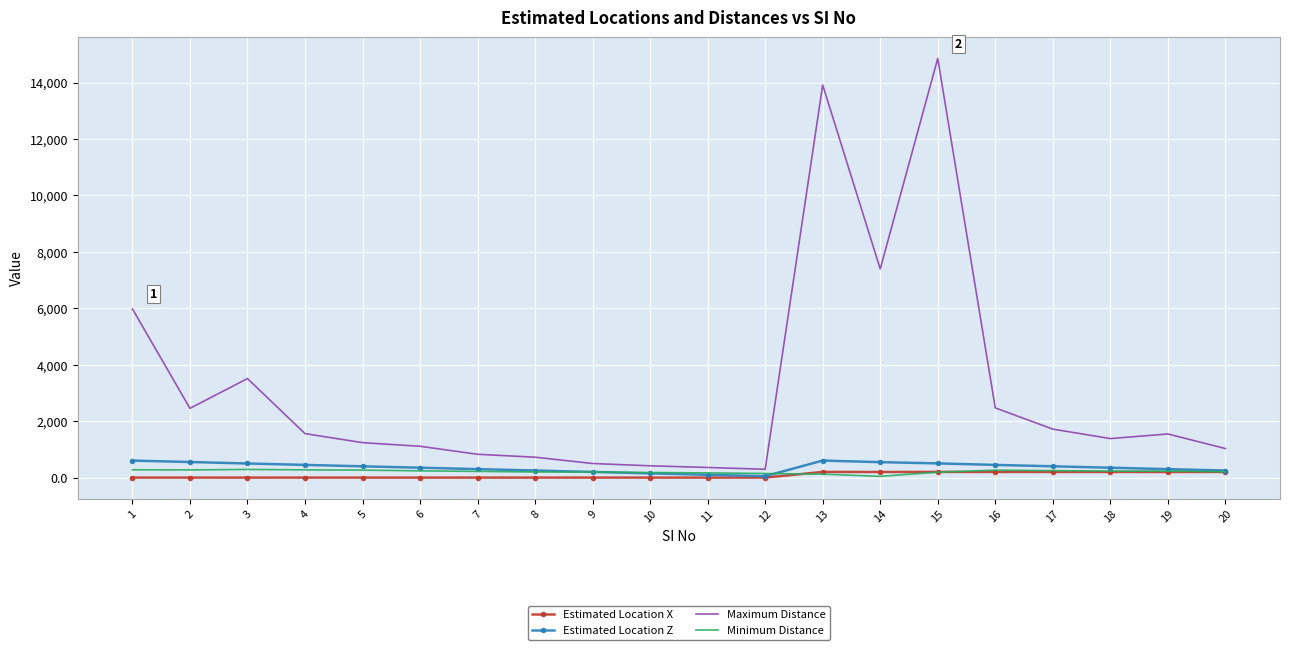

Which series has the largest total across all categories?

Maximum Distance